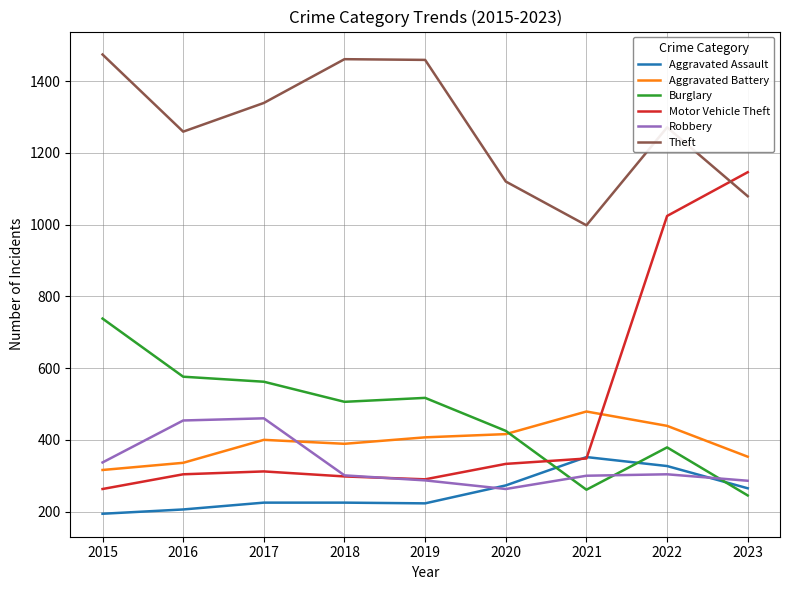

Which series has the widest spread of values?

Motor Vehicle Theft